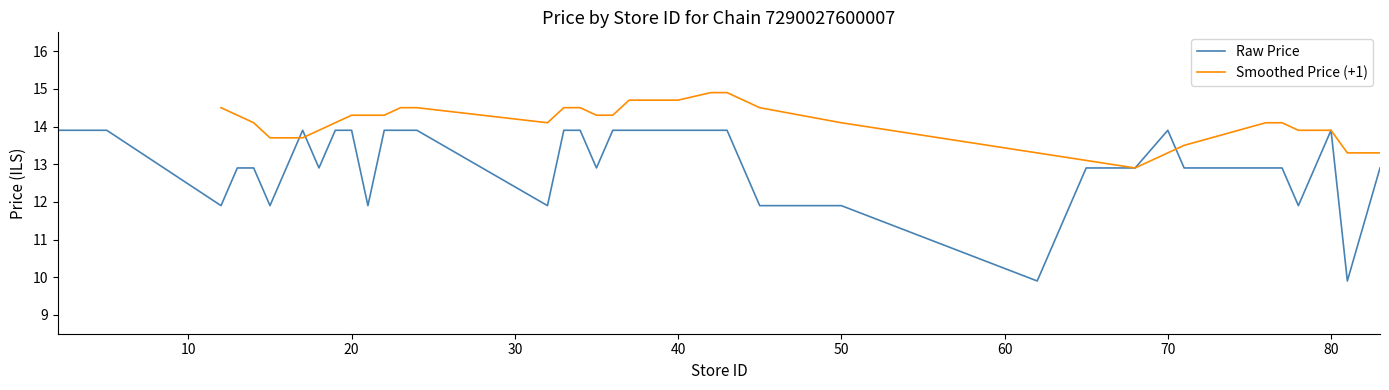

What is the lowest value of the Raw Price series?

9.9